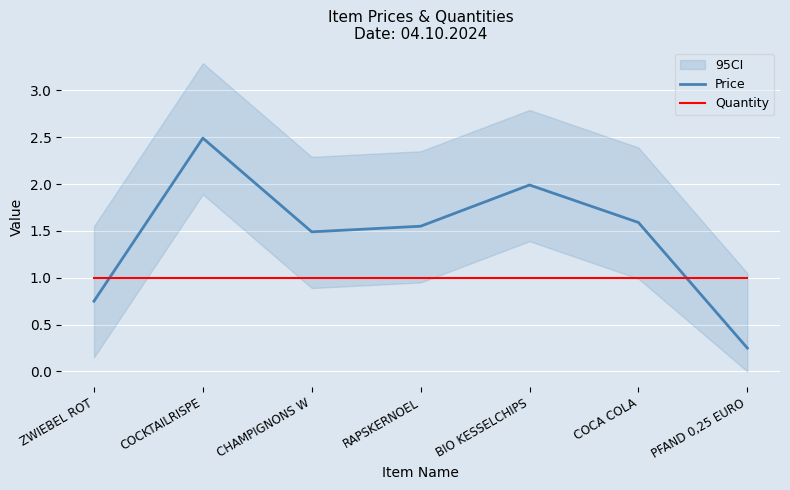

What is the difference between the second highest and minimum values in the Price series?

1.7